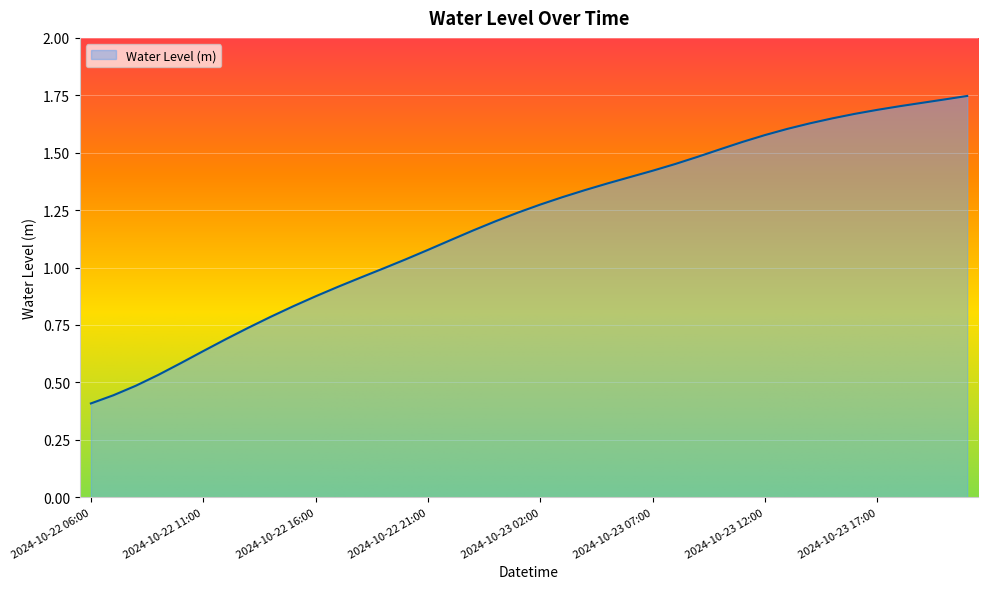

Which category has the highest value across all series?

2024-10-23 21:00